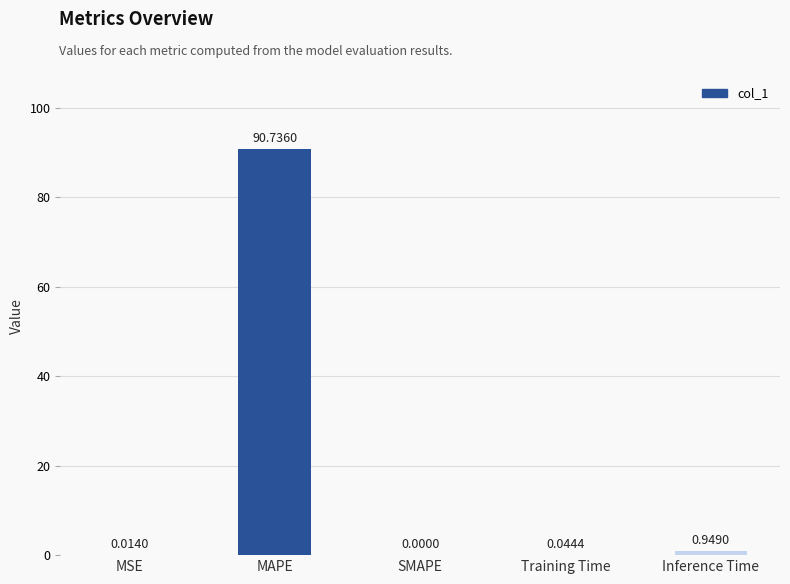

Which category has the highest value across all series?

MAPE